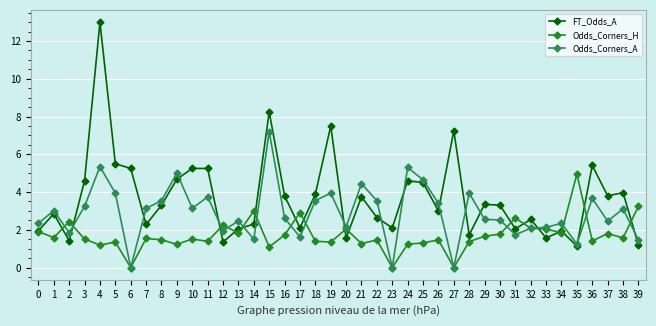

At which label does Odds_Corners_H reach its peak?

35